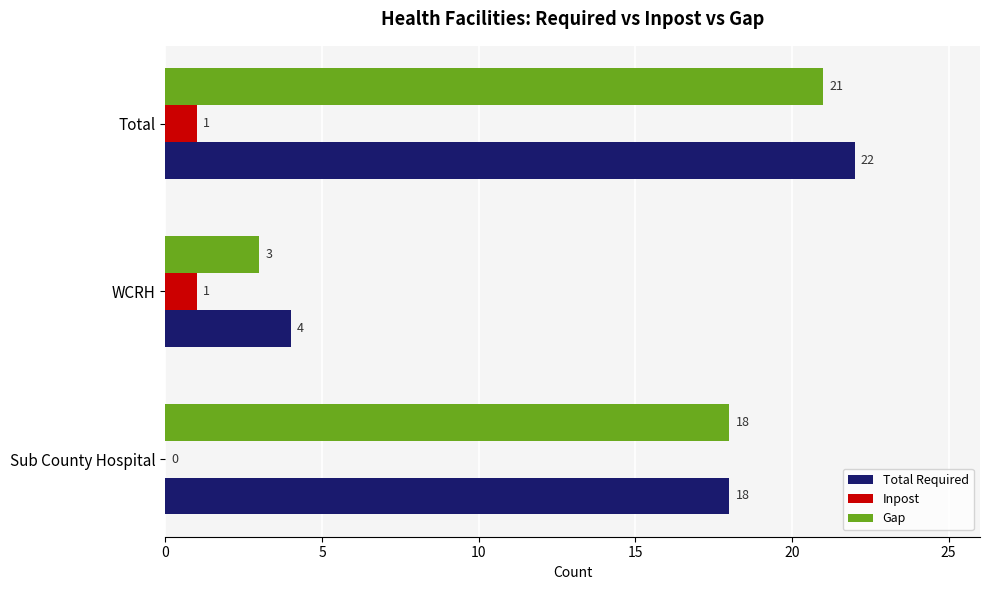

What is the sum of the Total Required values at Sub County Hospital and Total?

40